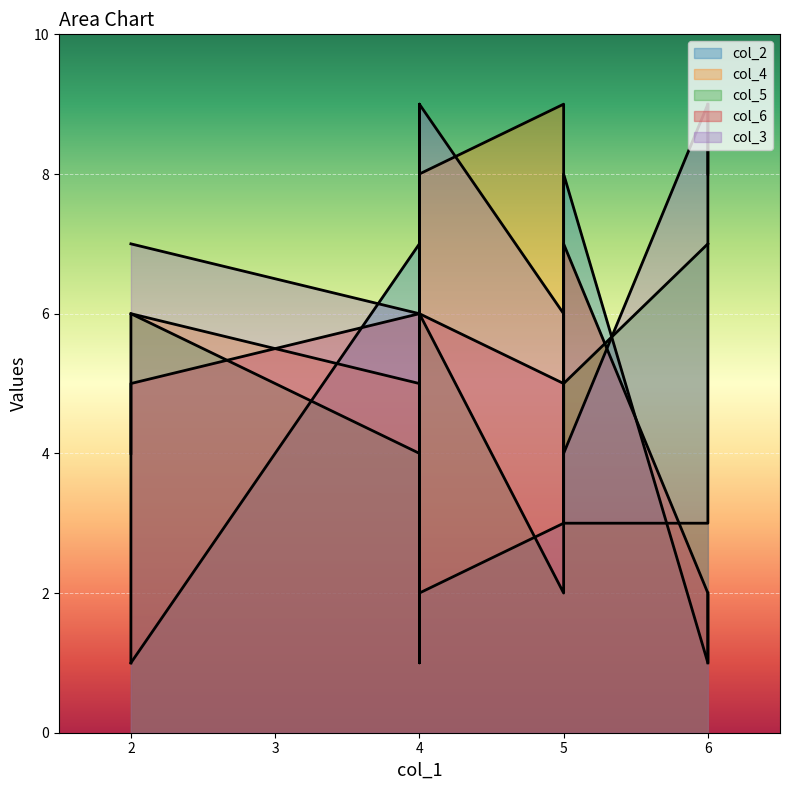

The col_5 series shows 7 at 6. True or false?

True